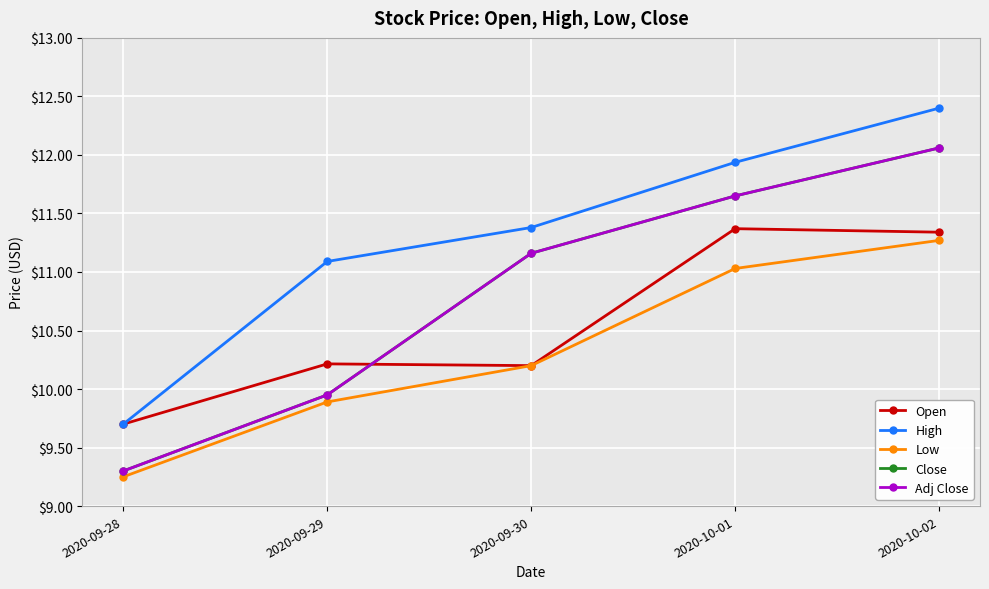

What is the average value of the Open series?

10.6